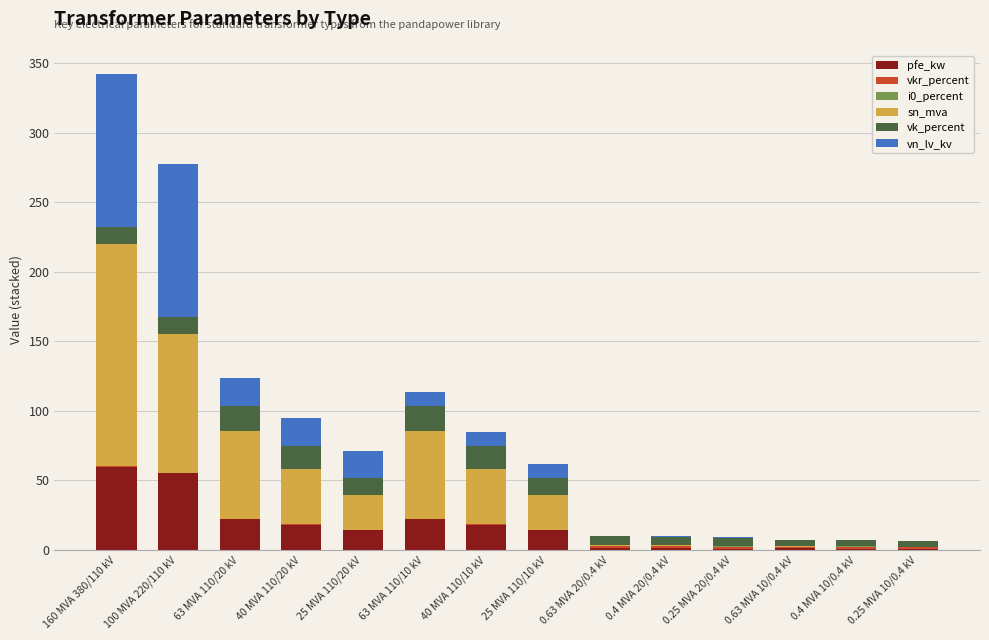

At which category is the sum across all series the highest?

160 MVA 380/110 kV